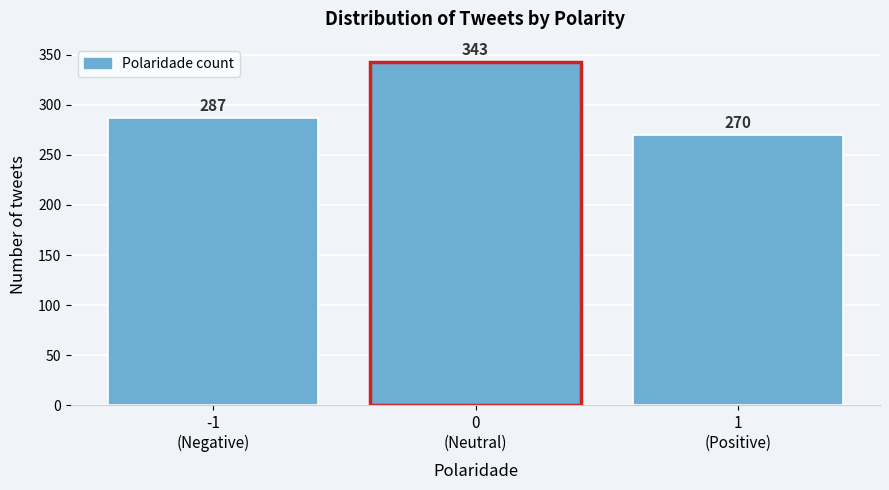

Reading right to left, extract all data points from this chart.

270	343	287